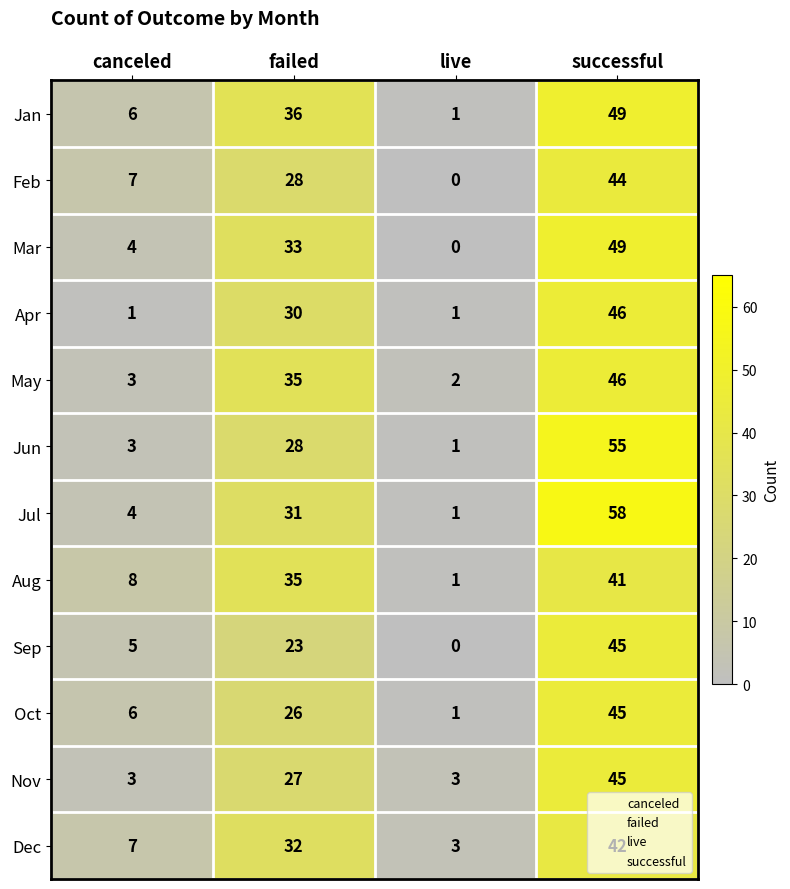

Where is May nearest to the value 24?

failed